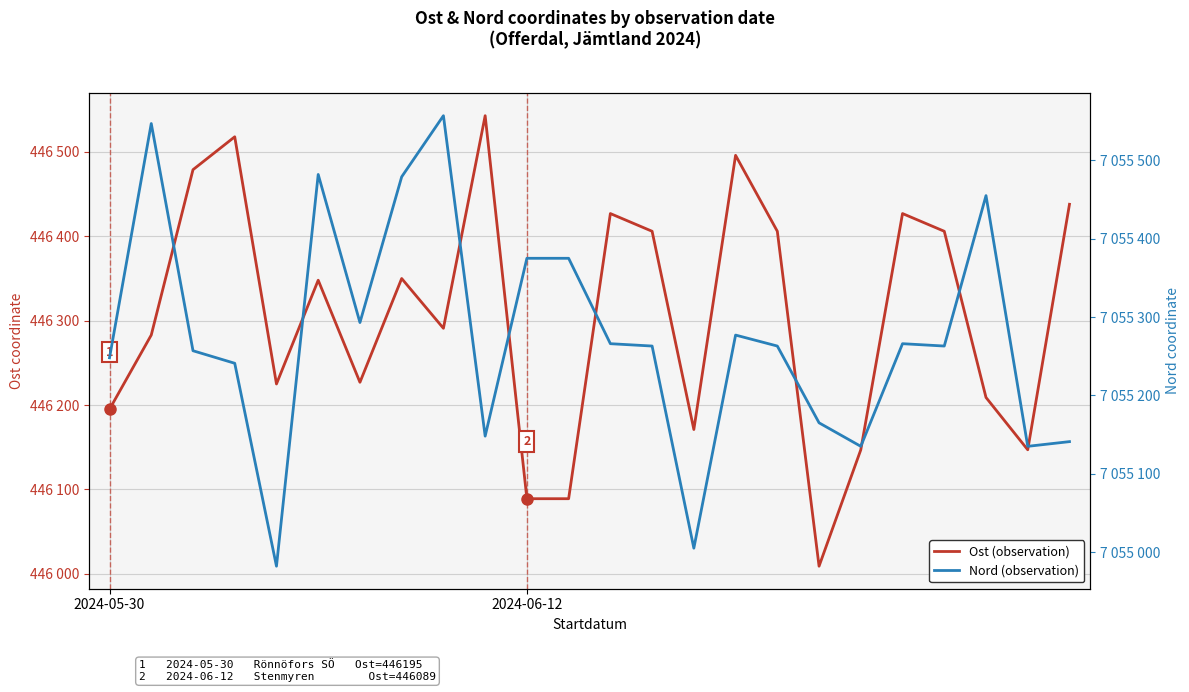

What value does the Ost (observation) series have at 14?

446171